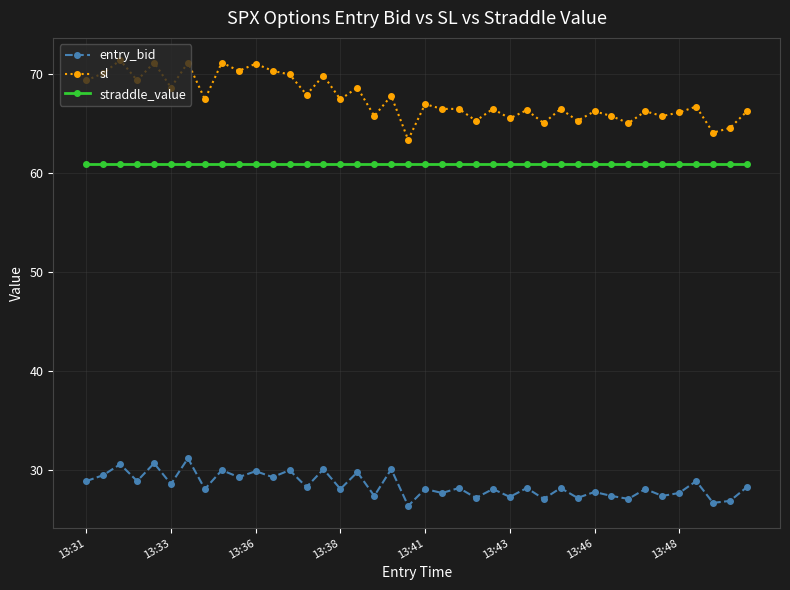

What is the difference between the maximum and second lowest values in the entry_bid series?

4.5